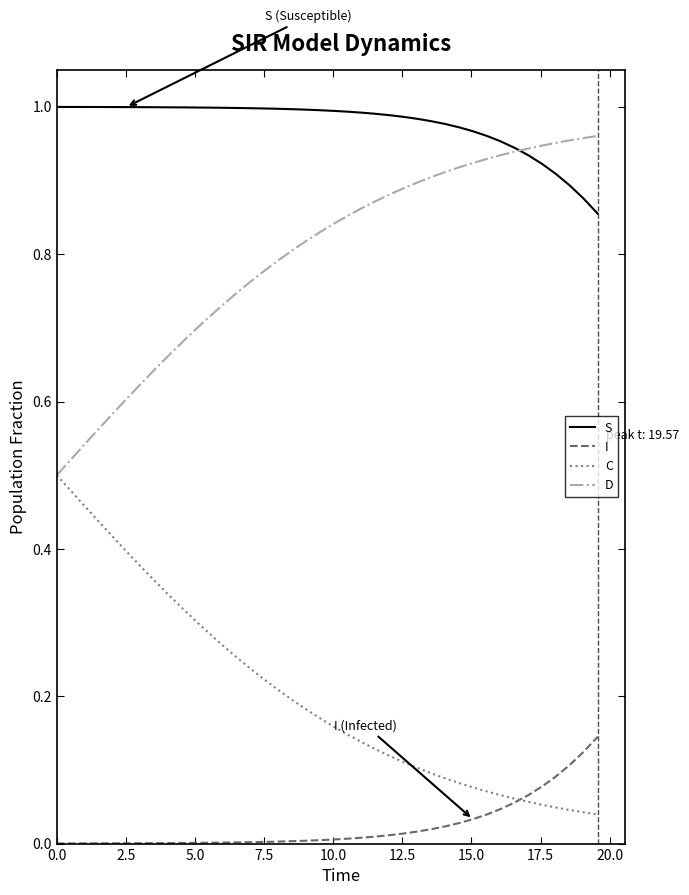

True or false: C and S cross at least once.

False